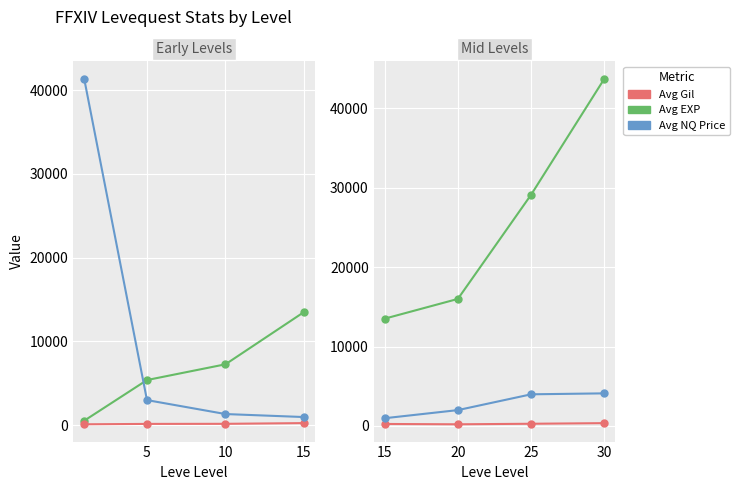

What is the difference between the Avg NQ Price values at 25 and 20?

1988